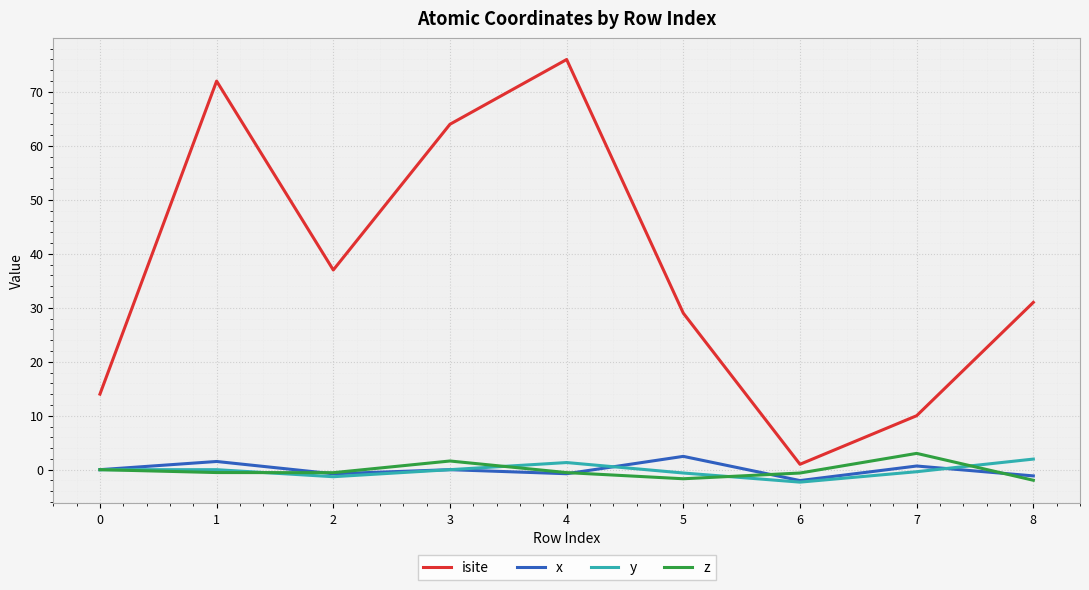

How many interior local valleys does the isite series have?

2